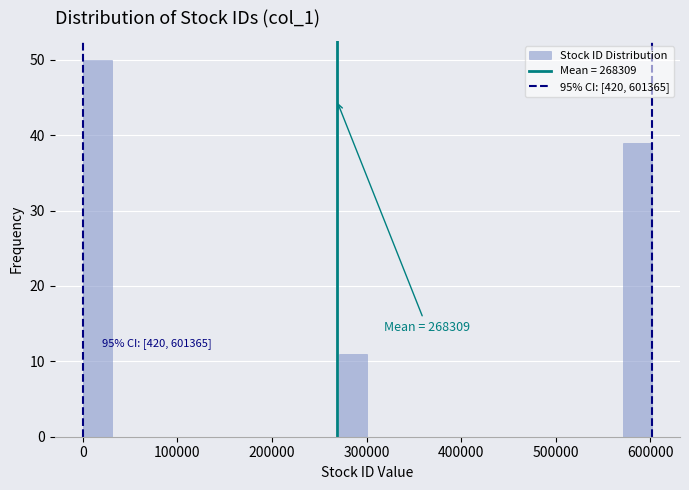

Around what value on the x-axis is the tallest bar? Give the approximate position of its centre, as read against the axis.

20000